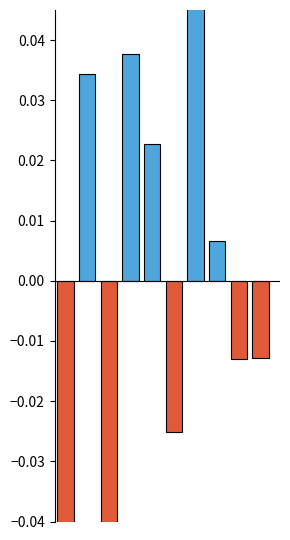

How many positive values are there?

5